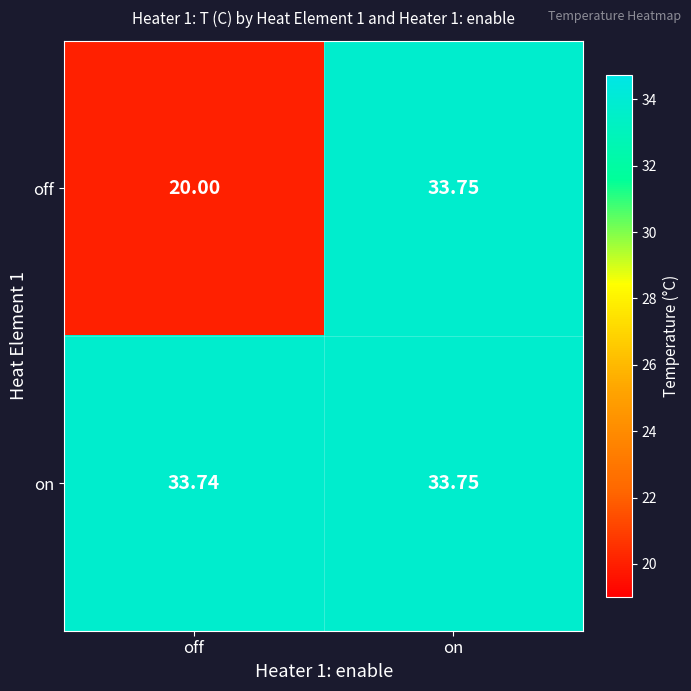

What is the total value across all series at on?

67.5